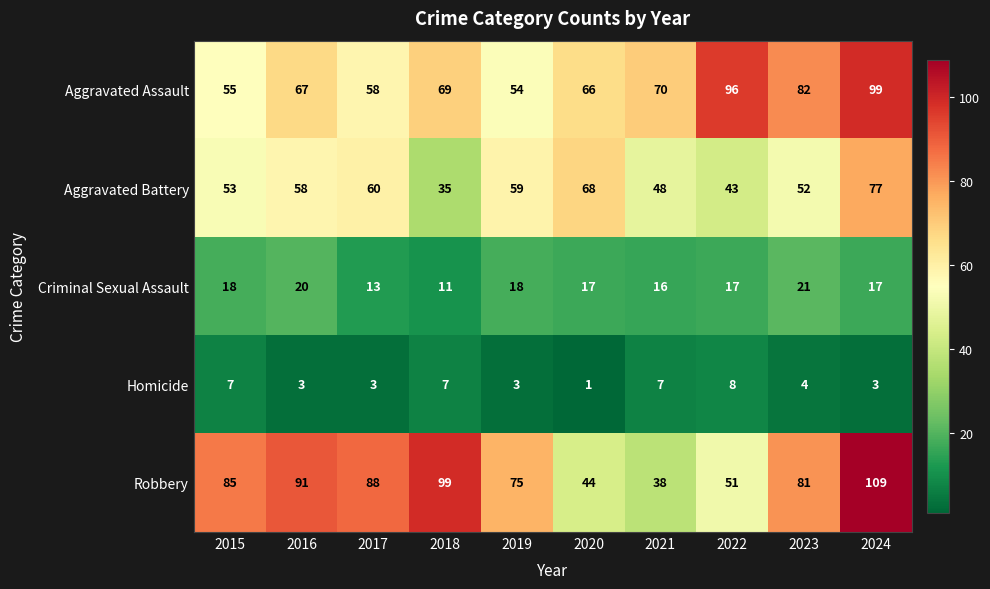

Where is Criminal Sexual Assault nearest to the value 16?

2021